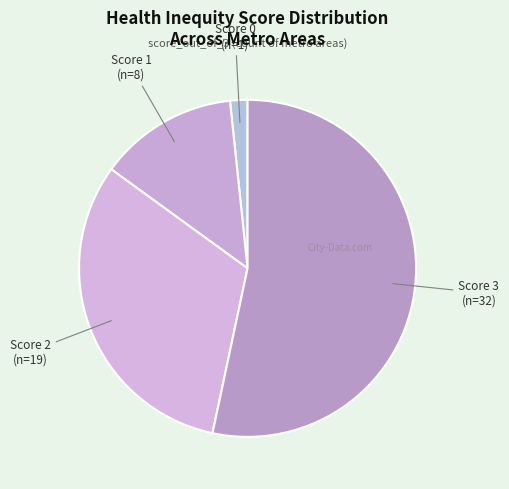

The Score 1 slice represents 2% of the pie. True or false?

False